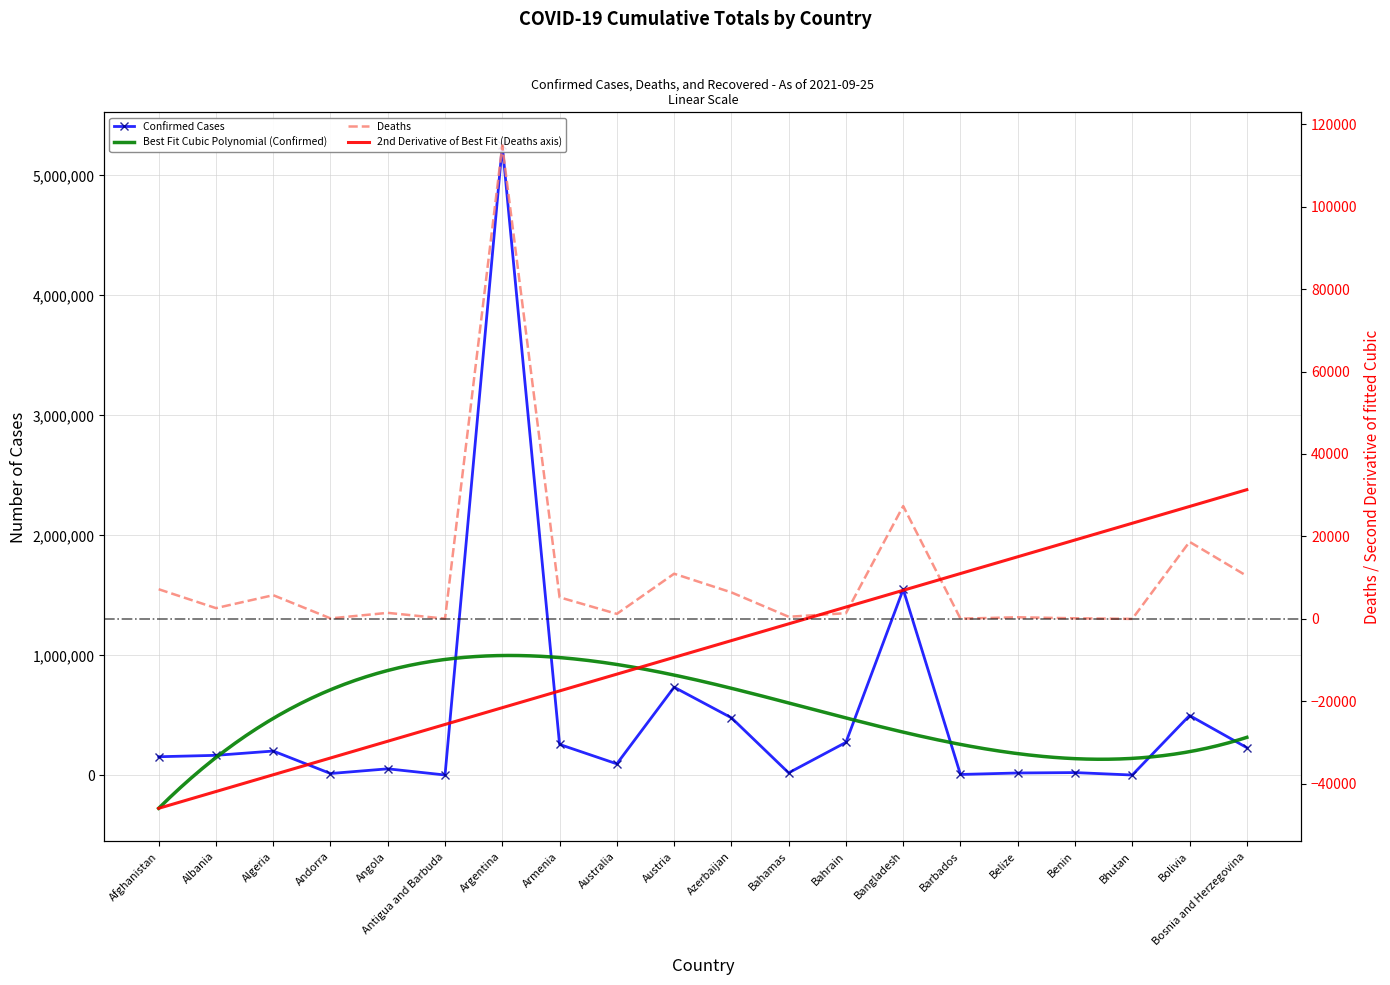

Reading right to left, transcribe all the data shown in this chart.

Confirmed: 230801	498595	2599	22958	19600	7232	1549553	274676	20603	479814	734302	95807	257620	5248847	2902	54280	15167	202449	166690	154960
Deaths: 10422	18696	3	154	402	64	27368	1389	522	6433	10961	1220	5239	114828	64	1471	130	5758	2619	7199